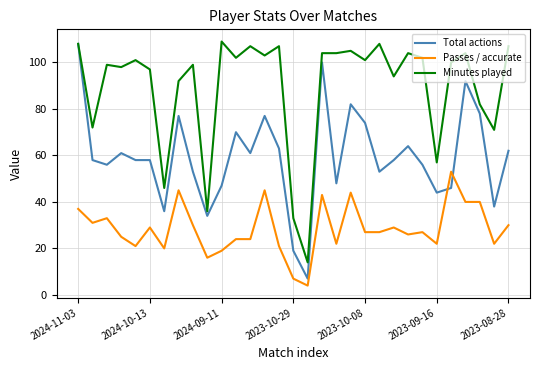

True or false: Total actions and Passes / accurate intersect in this chart.

True